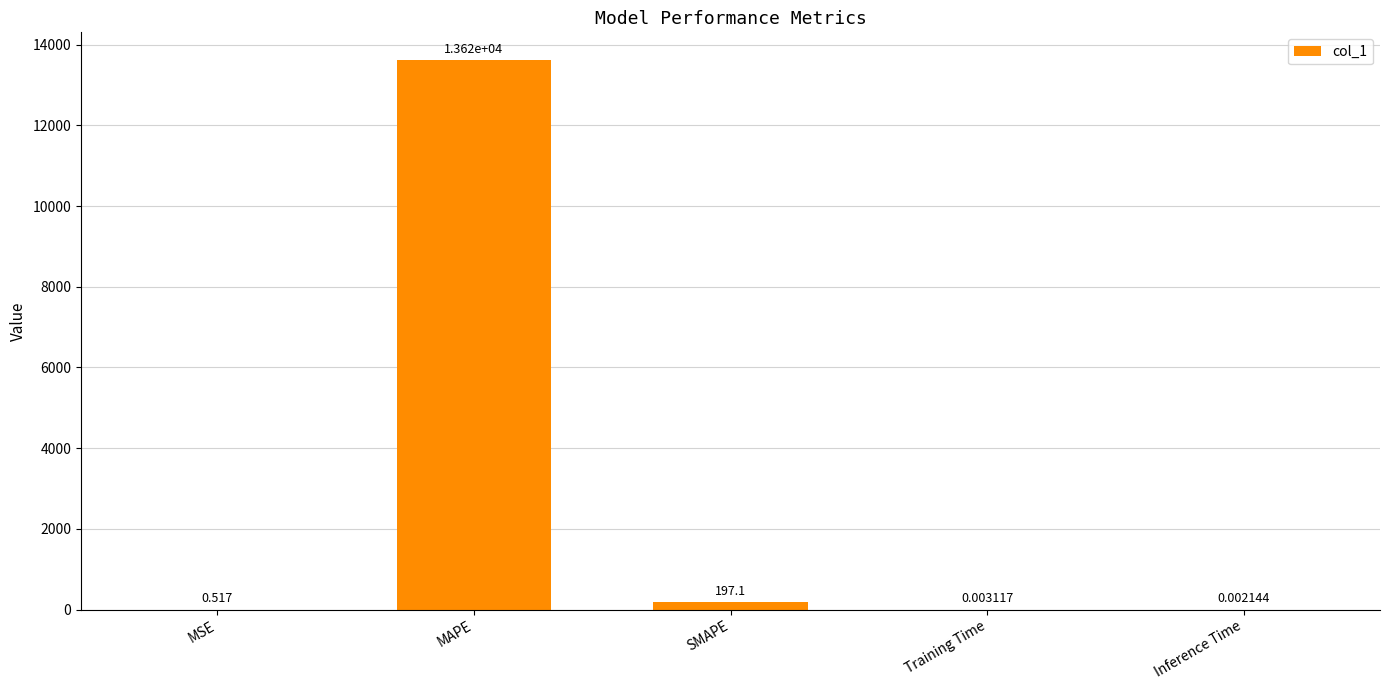

Between MAPE and Training Time, which is larger?

MAPE